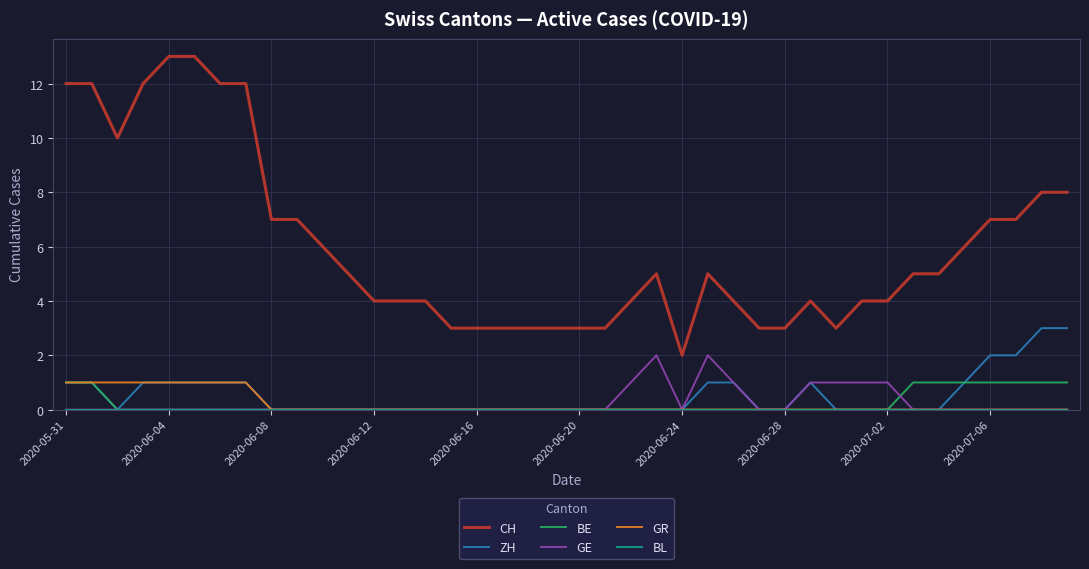

Which series has the largest total across all categories?

CH